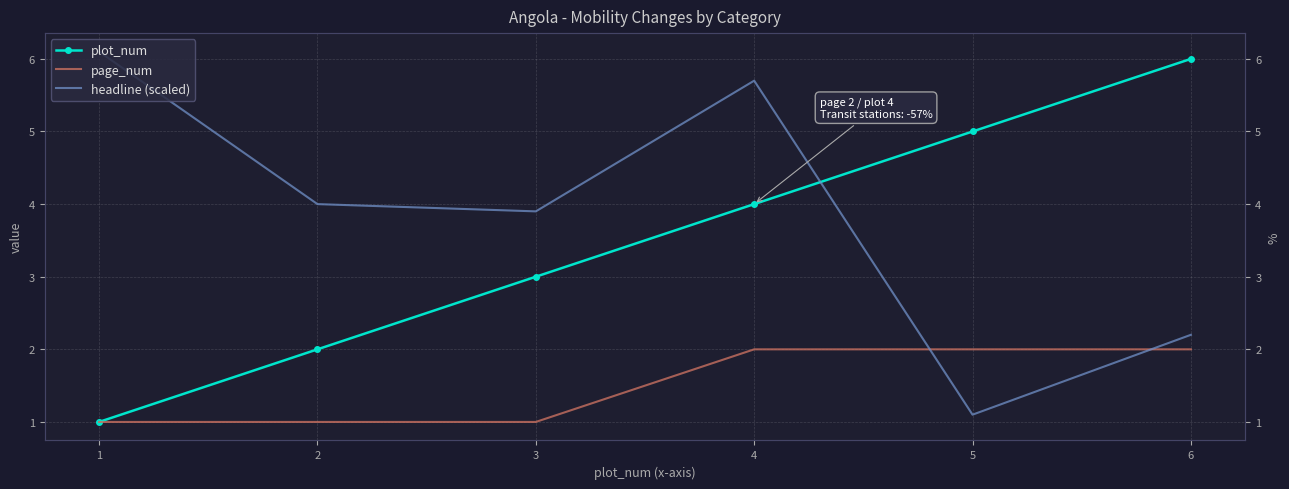

Where does the headline (scaled) series first go above 4?

1